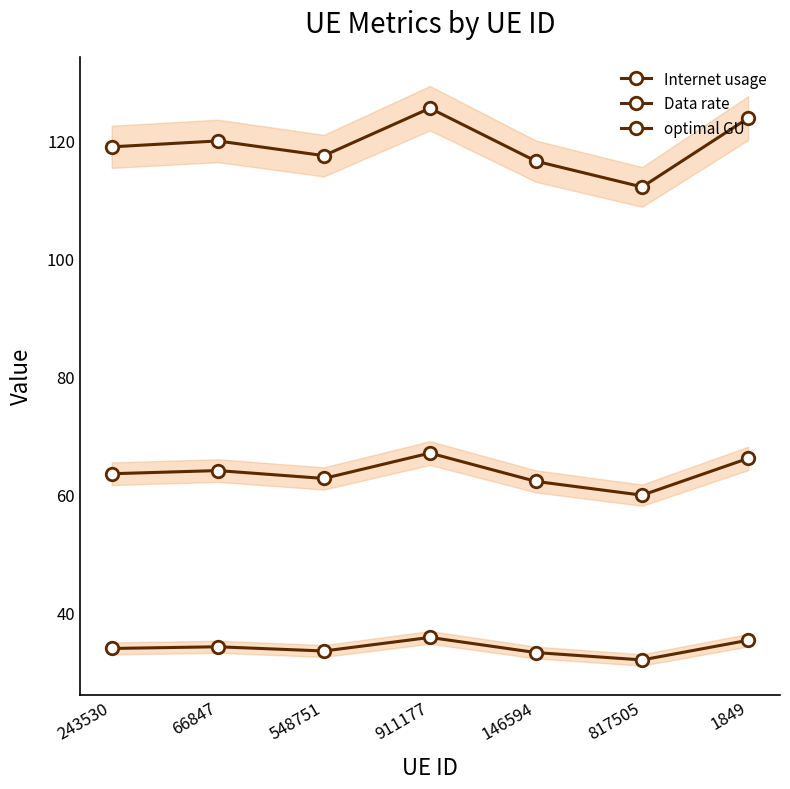

Is it true that optimal GU equals 62.8 at 548751?

True